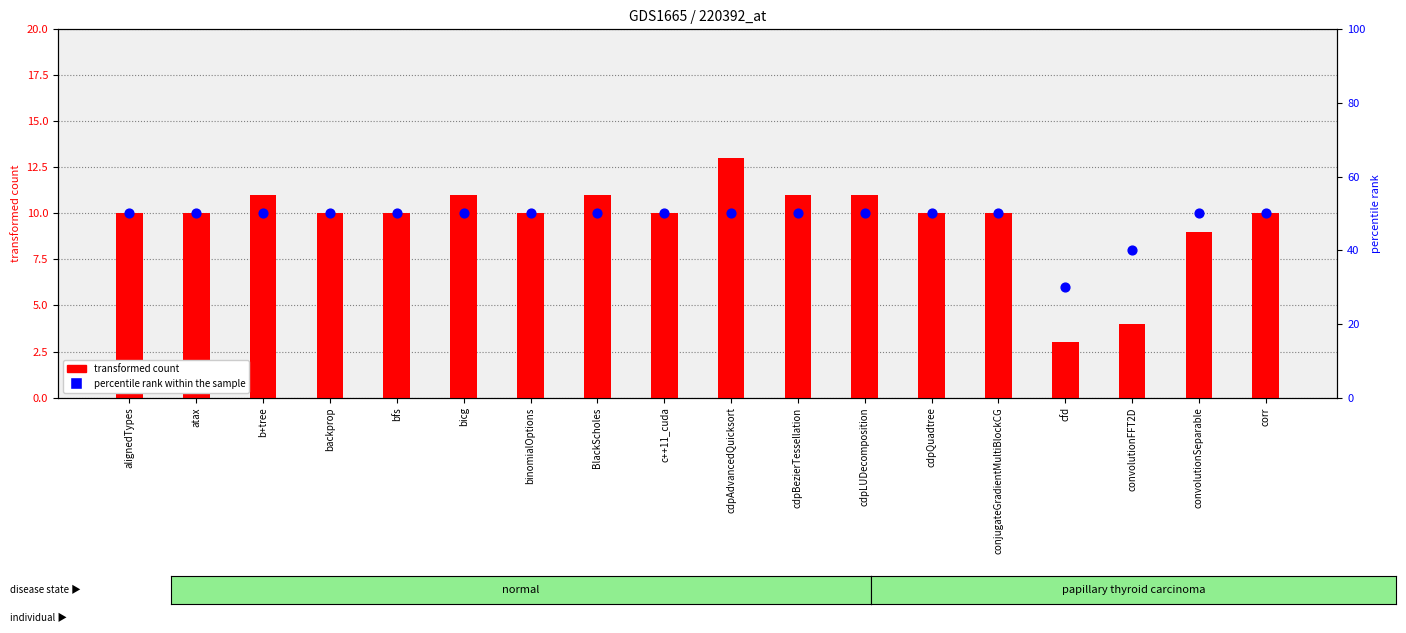

What are all the series names shown in the legend?

transformed count, percentile rank within the sample